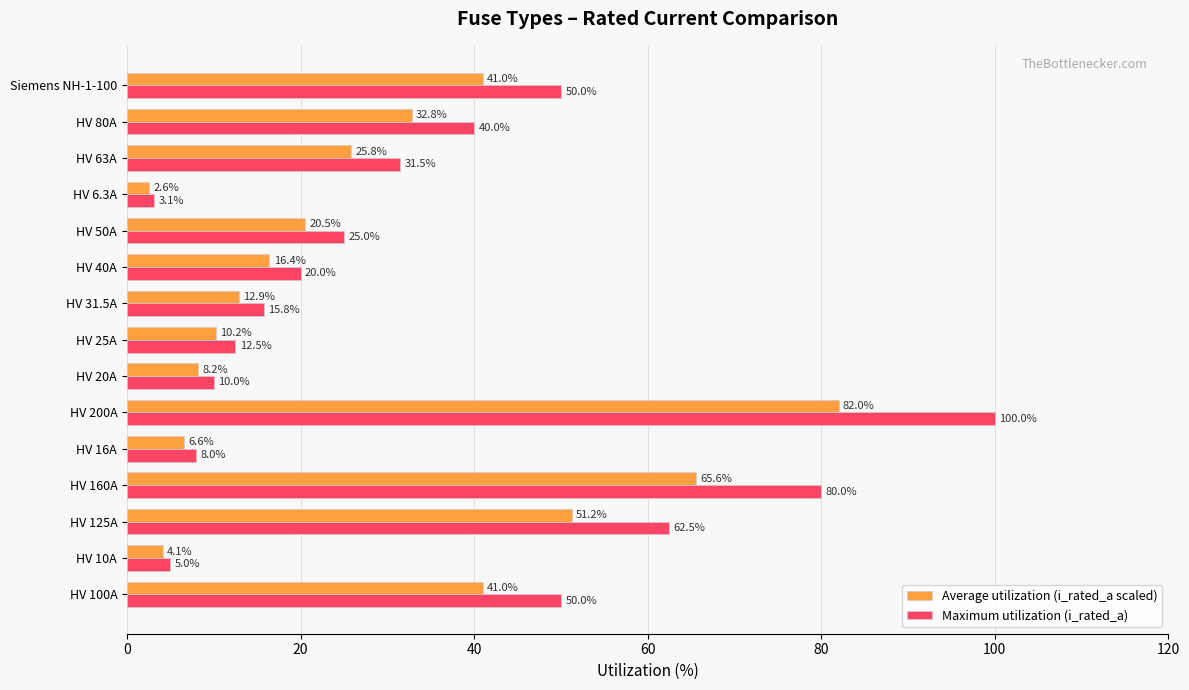

List the series in order of their overall mean, highest first.

Maximum utilization (i_rated_a), Average utilization (i_rated_a scaled)